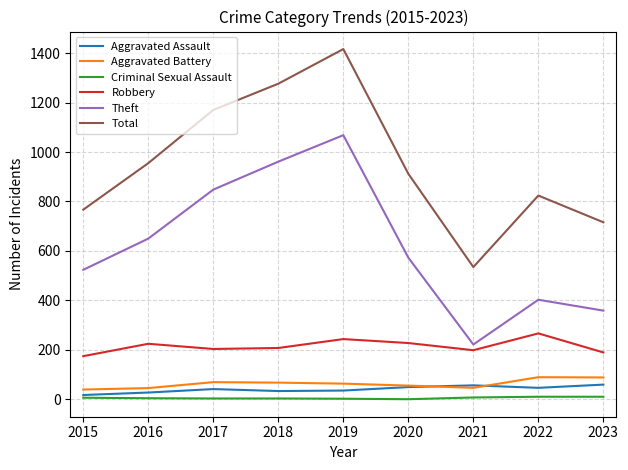

True or false: Total and Criminal Sexual Assault cross at least once.

False